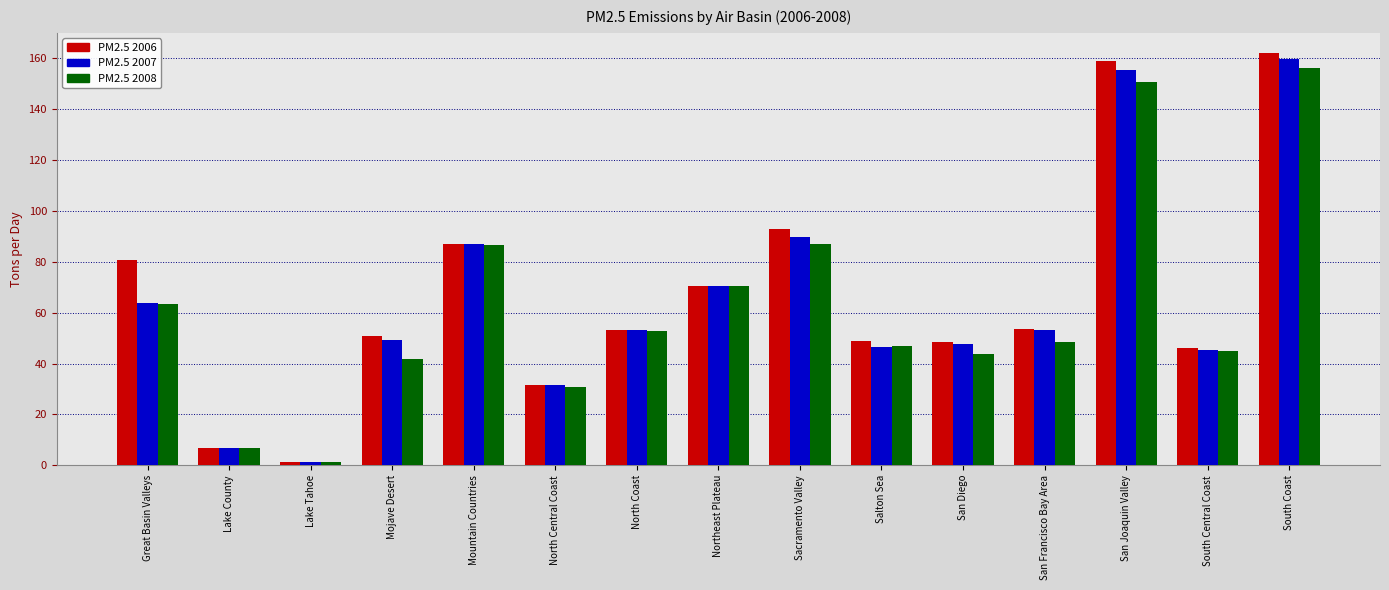

What is the sum of the PM2.5 2007 values at North Coast and Lake Tahoe?

54.2